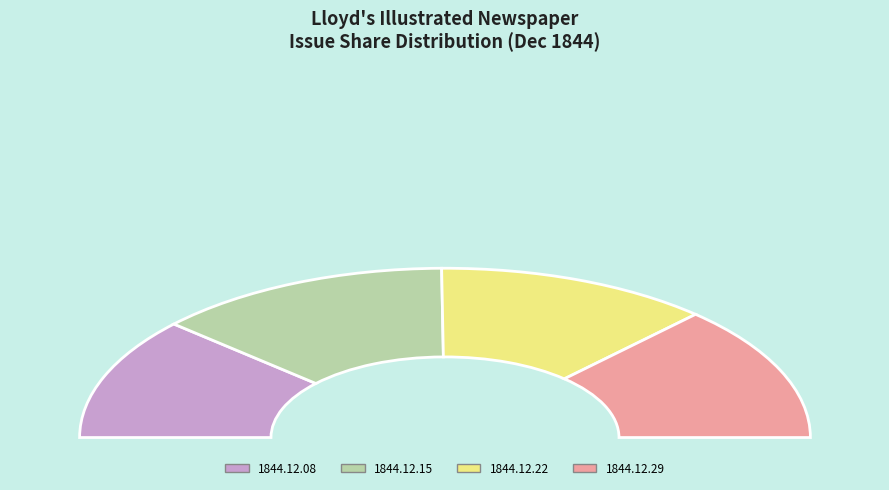

Do 1844.12.22 and 1844.12.15 together represent more than half of the pie?

Yes